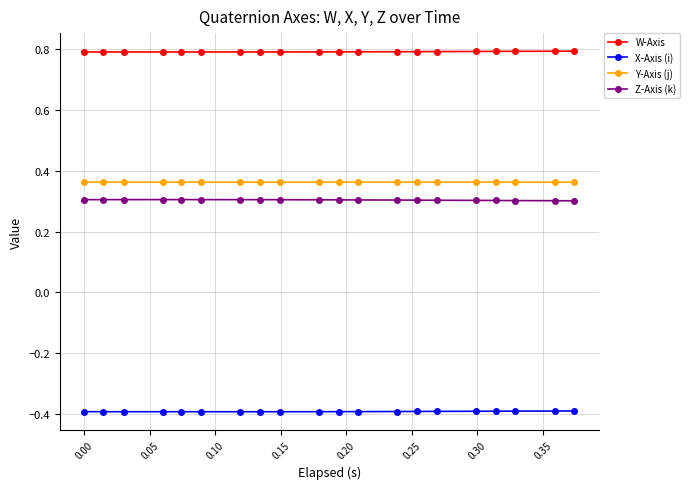

What is the maximum value shown in the chart?

0.8